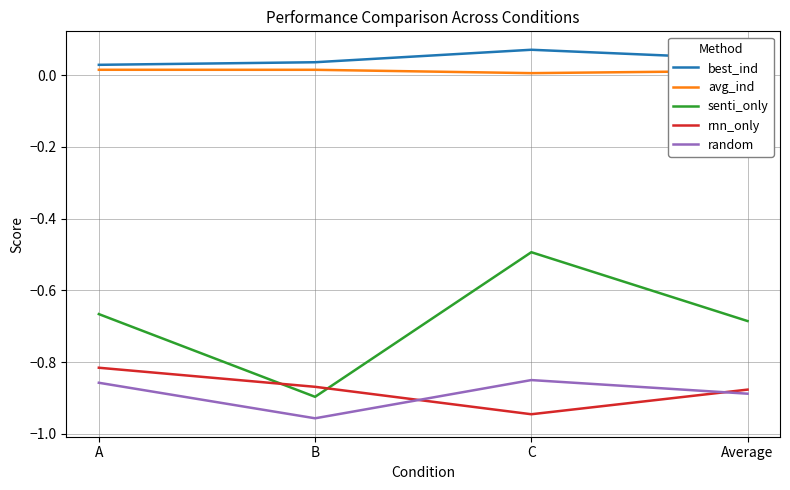

The avg_ind series shows 0.0 at A. True or false?

True